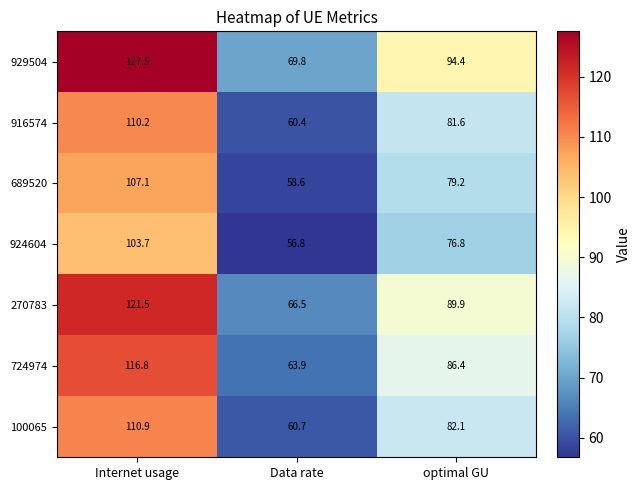

Which series has the largest total across all categories?

929504